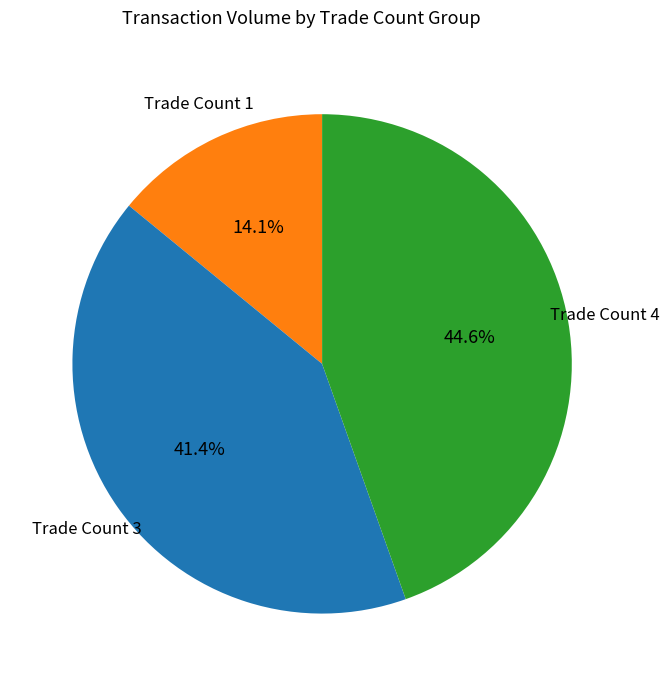

Rank the categories by value from lowest to highest.

Trade Count 1, Trade Count 3, Trade Count 4